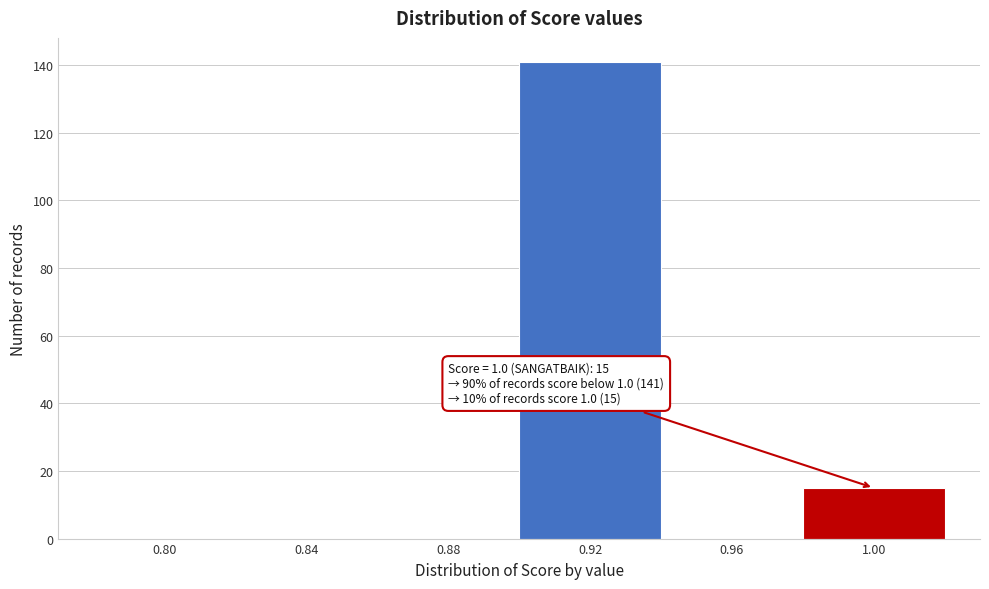

Reading left to right, transcribe all the data shown in this chart.

0.80=0	0.84=0	0.88=0	0.92=141	0.96=0	1.00=15